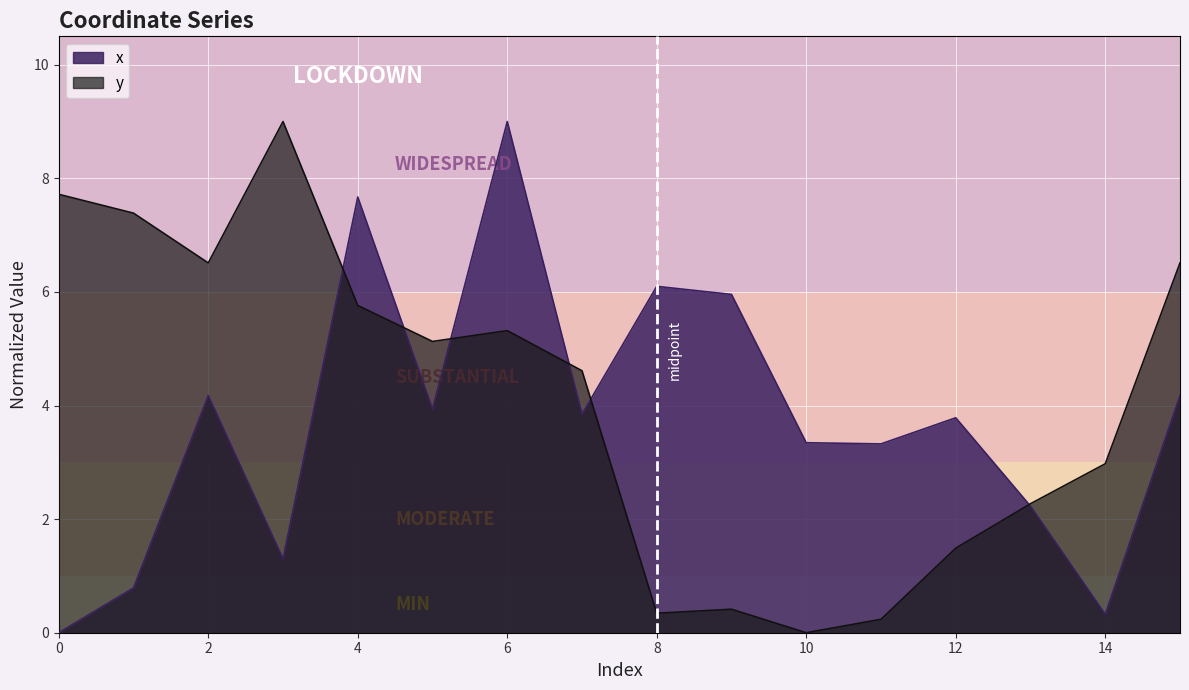

At which category is the sum across all series the highest?

6